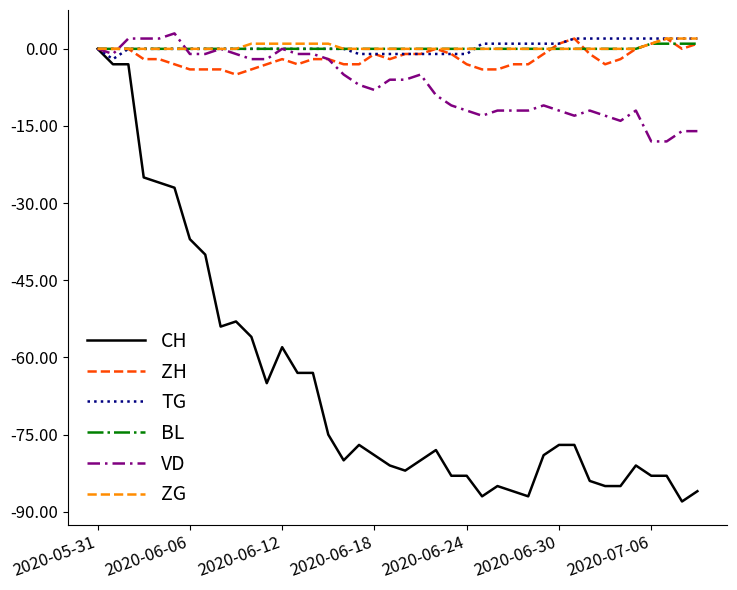

How many lines are shown in the chart?

6